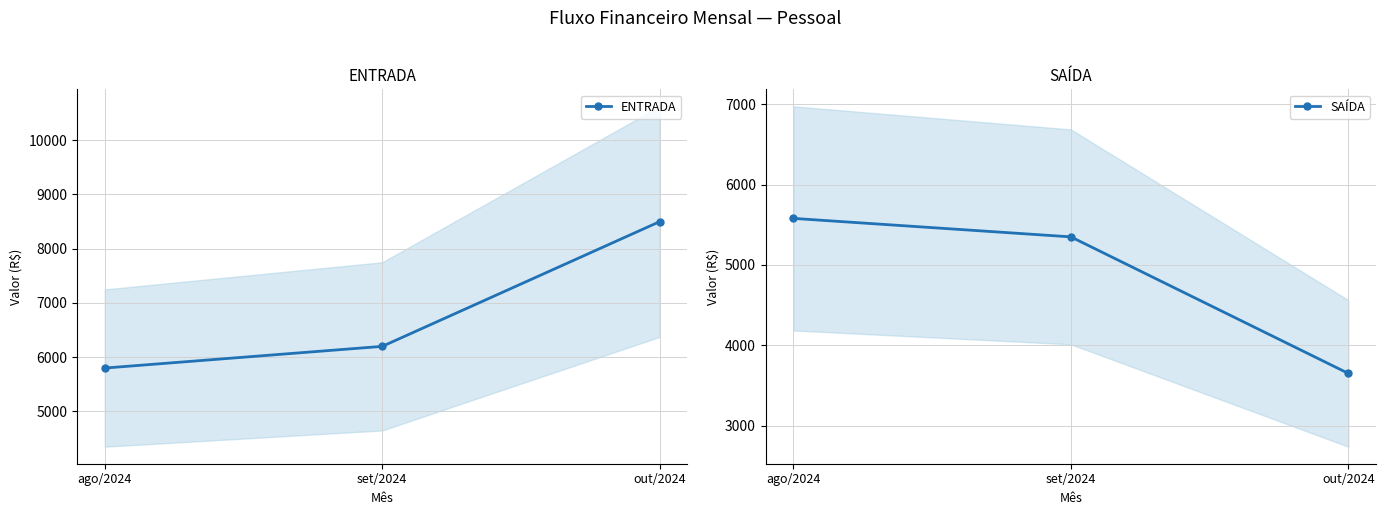

List the series in order of their peak value, highest first.

ENTRADA, SAÍDA